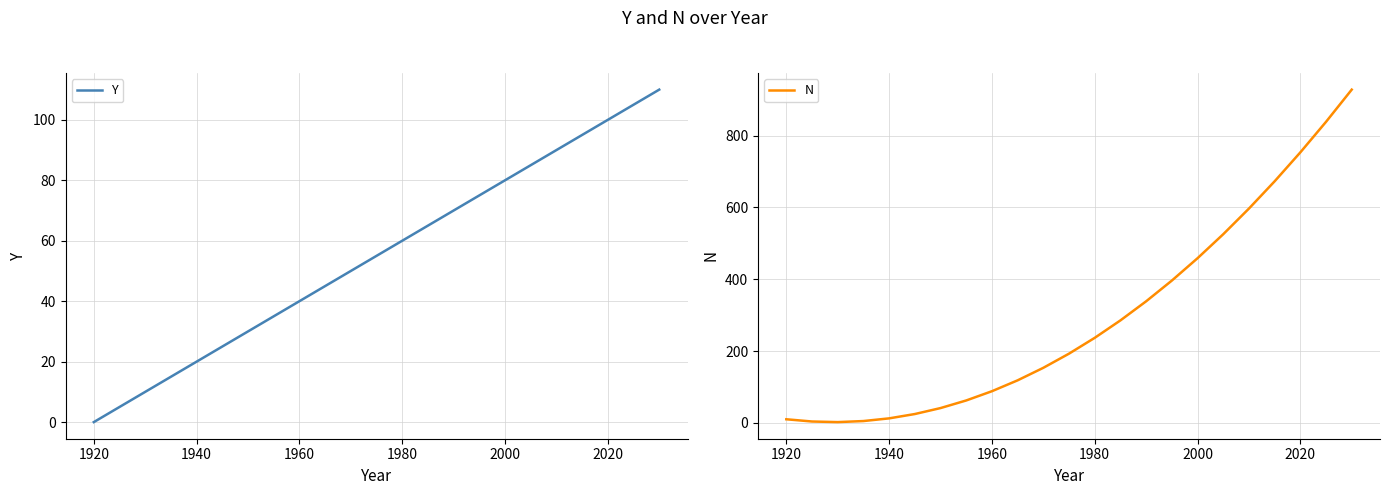

How many values in the N series exceed 192?

12